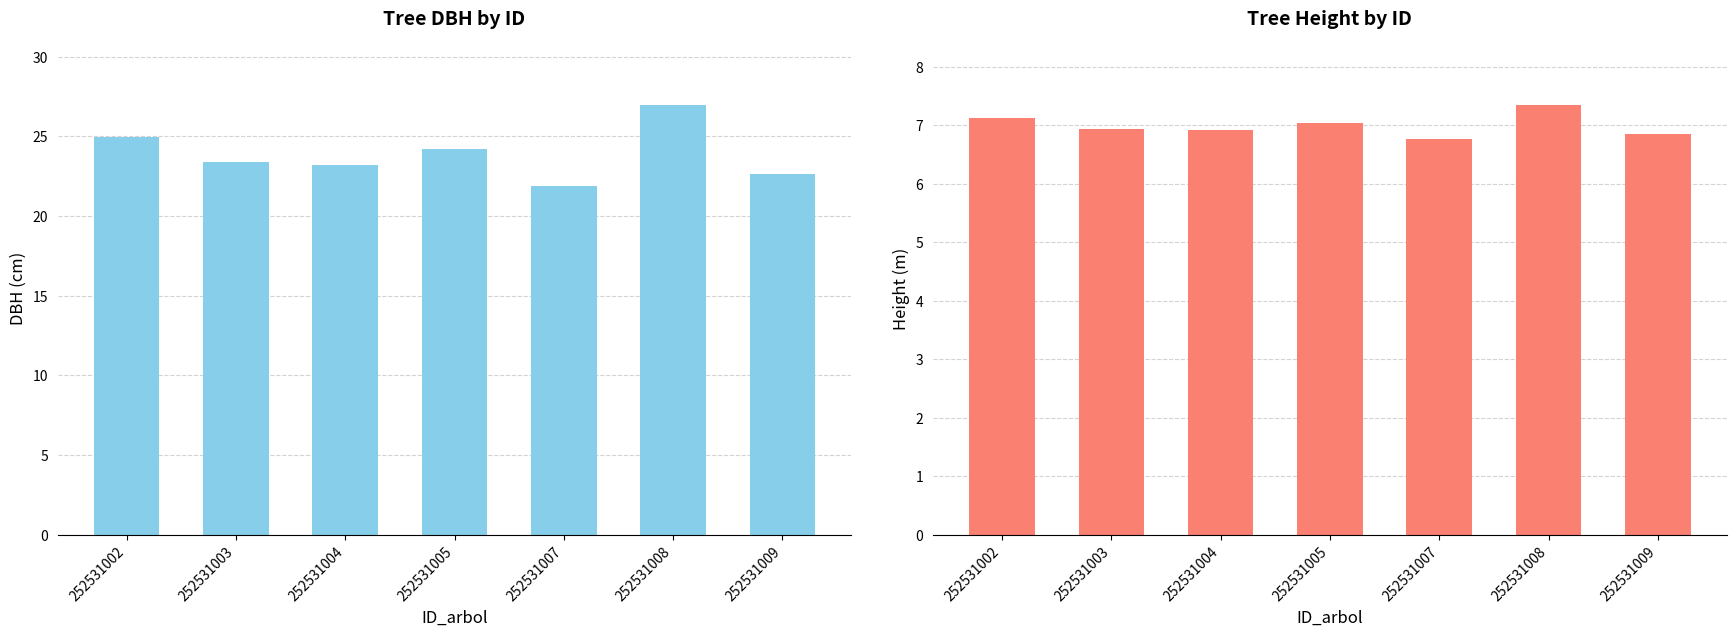

How many bars are there in total?

14